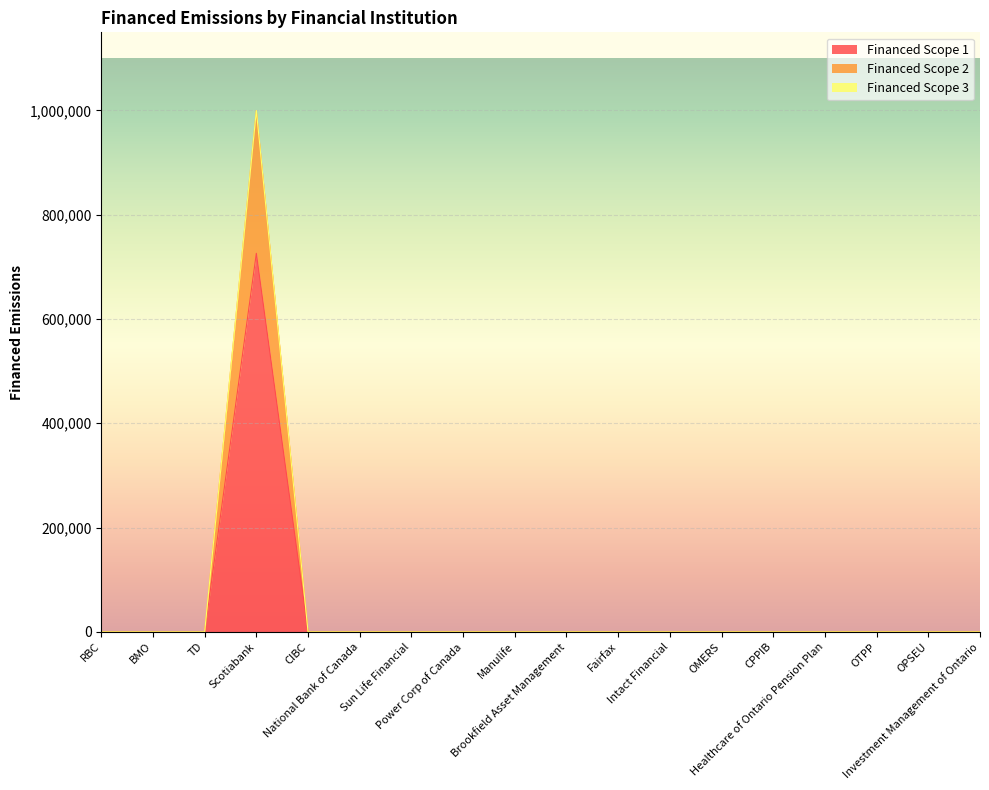

The Financed Scope 1 series shows -232121.9 at Intact Financial. True or false?

False